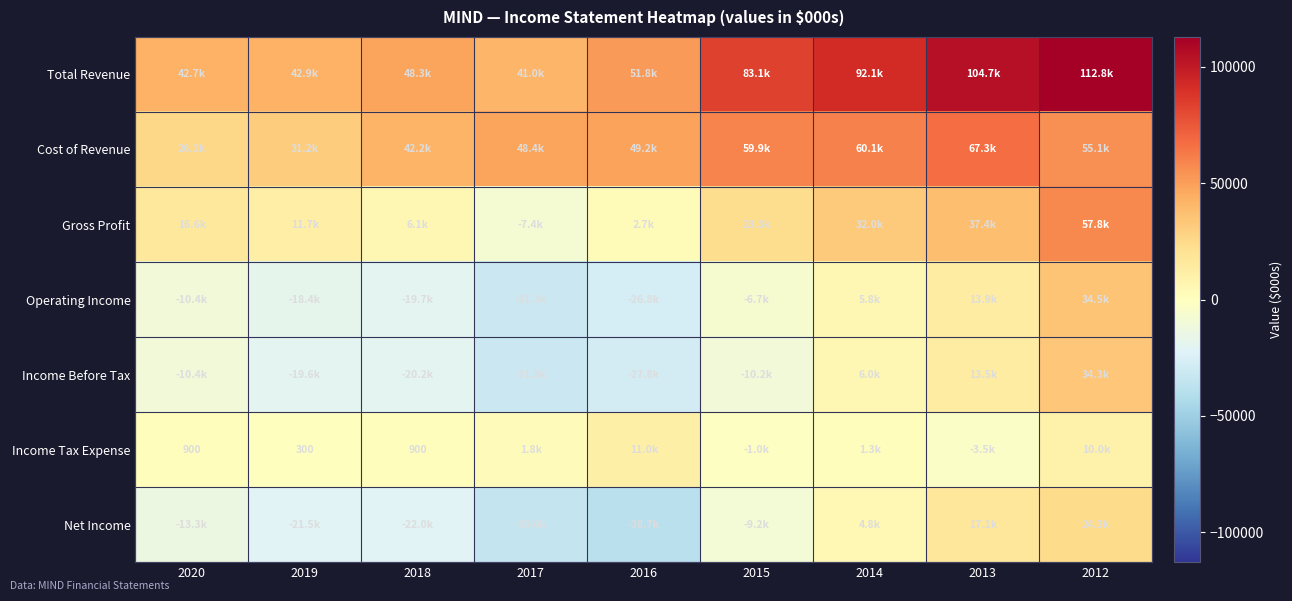

Where is Total Revenue nearest to the value 76900?

2015